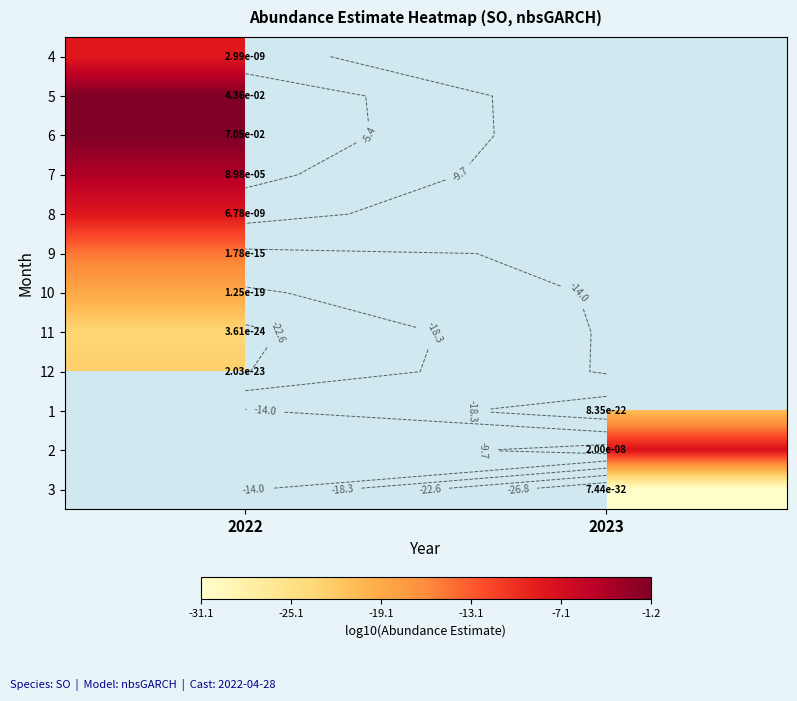

How many distinct data groups are displayed?

12